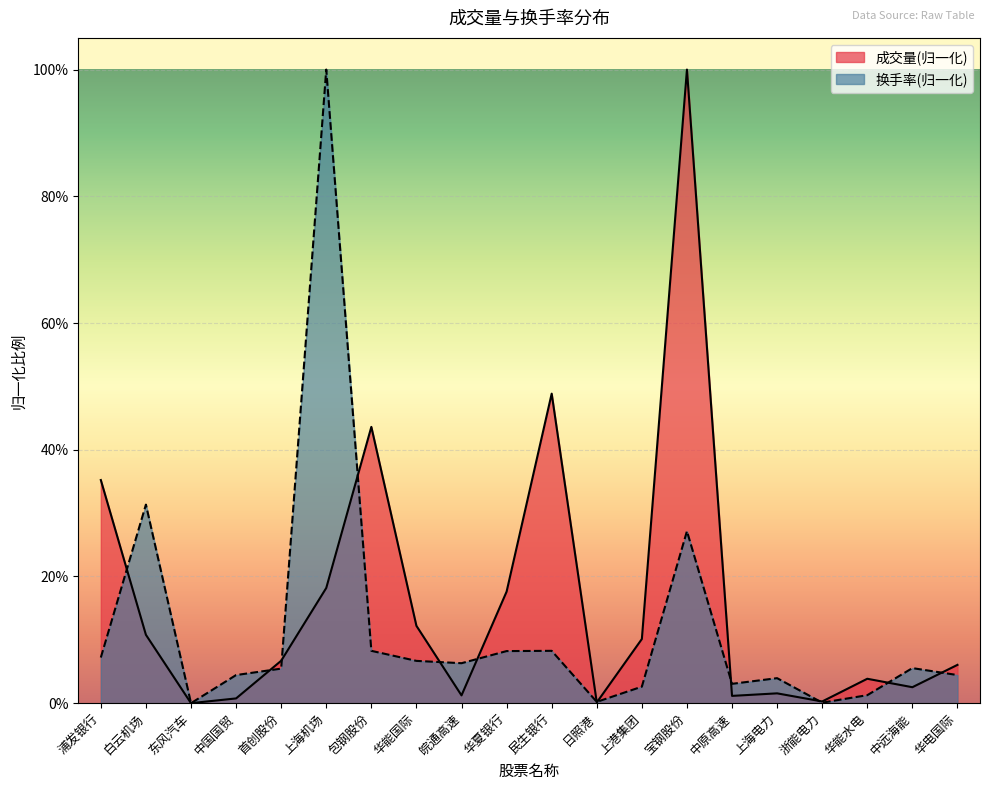

Is the value of 换手率 at 白云机场 greater than the value of 成交量 at 包钢股份?

No